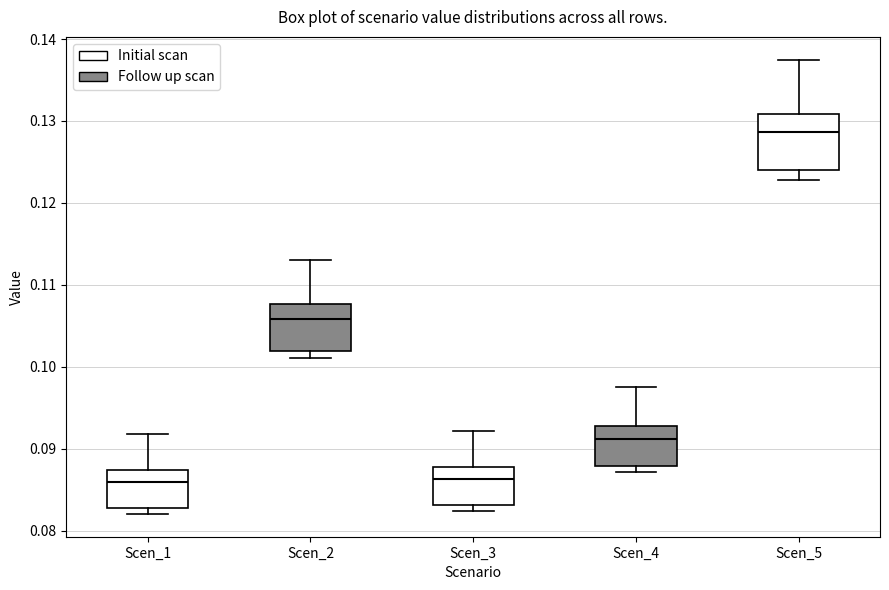

Comparing the boxes themselves (not the whiskers), which one is the tallest?

Scen_5